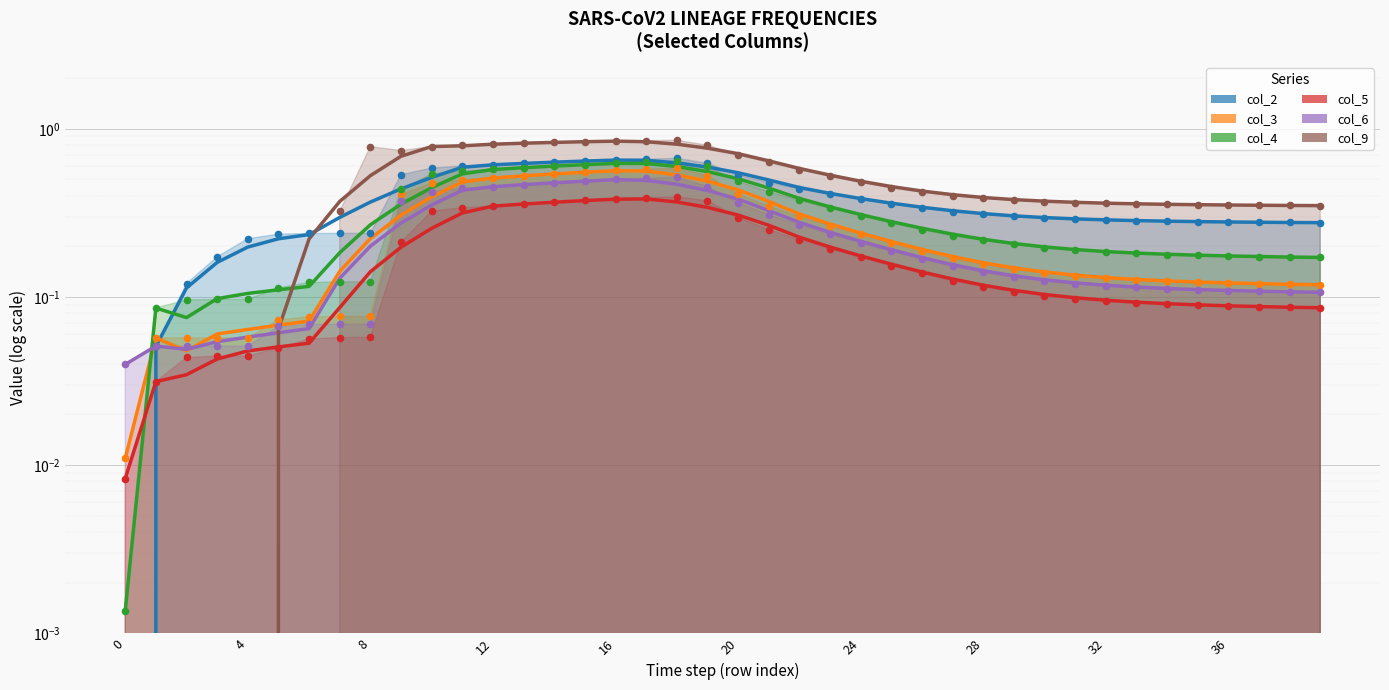

At which category is the sum across all series the highest?

16